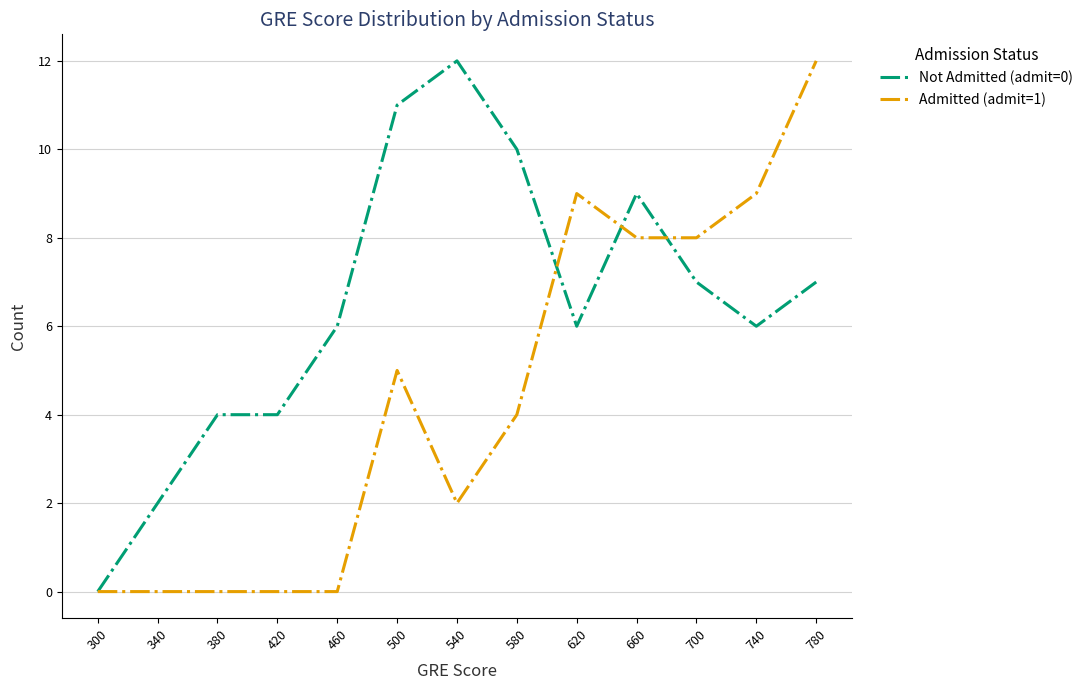

What is the total value across all series at 380?

4